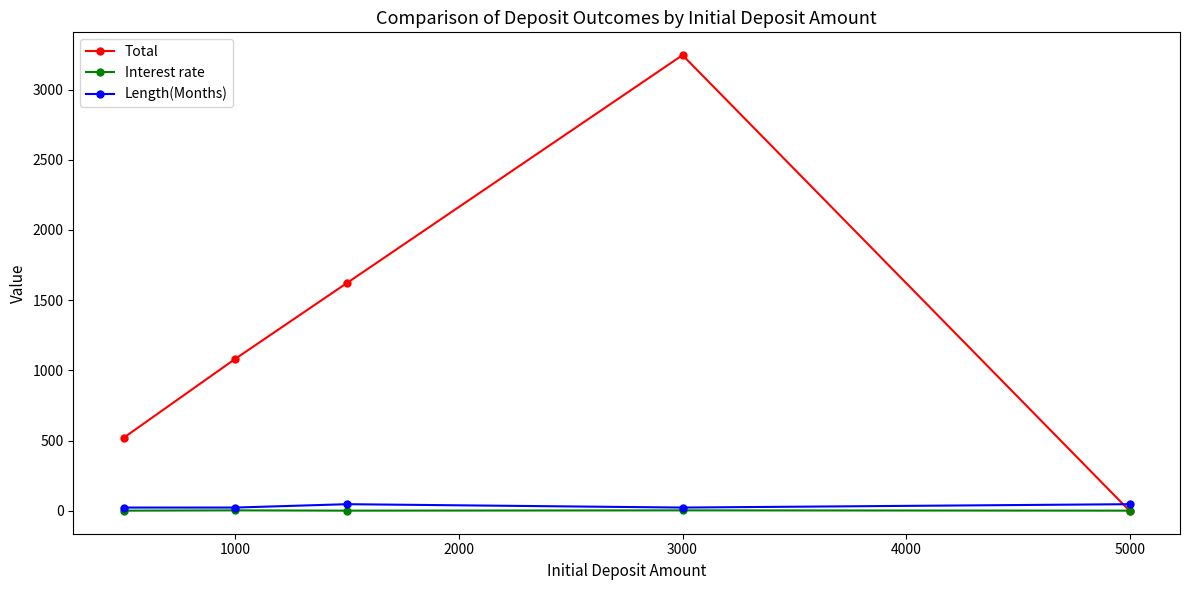

What is the value of the Length(Months) point at the 2nd from the left?

24.0